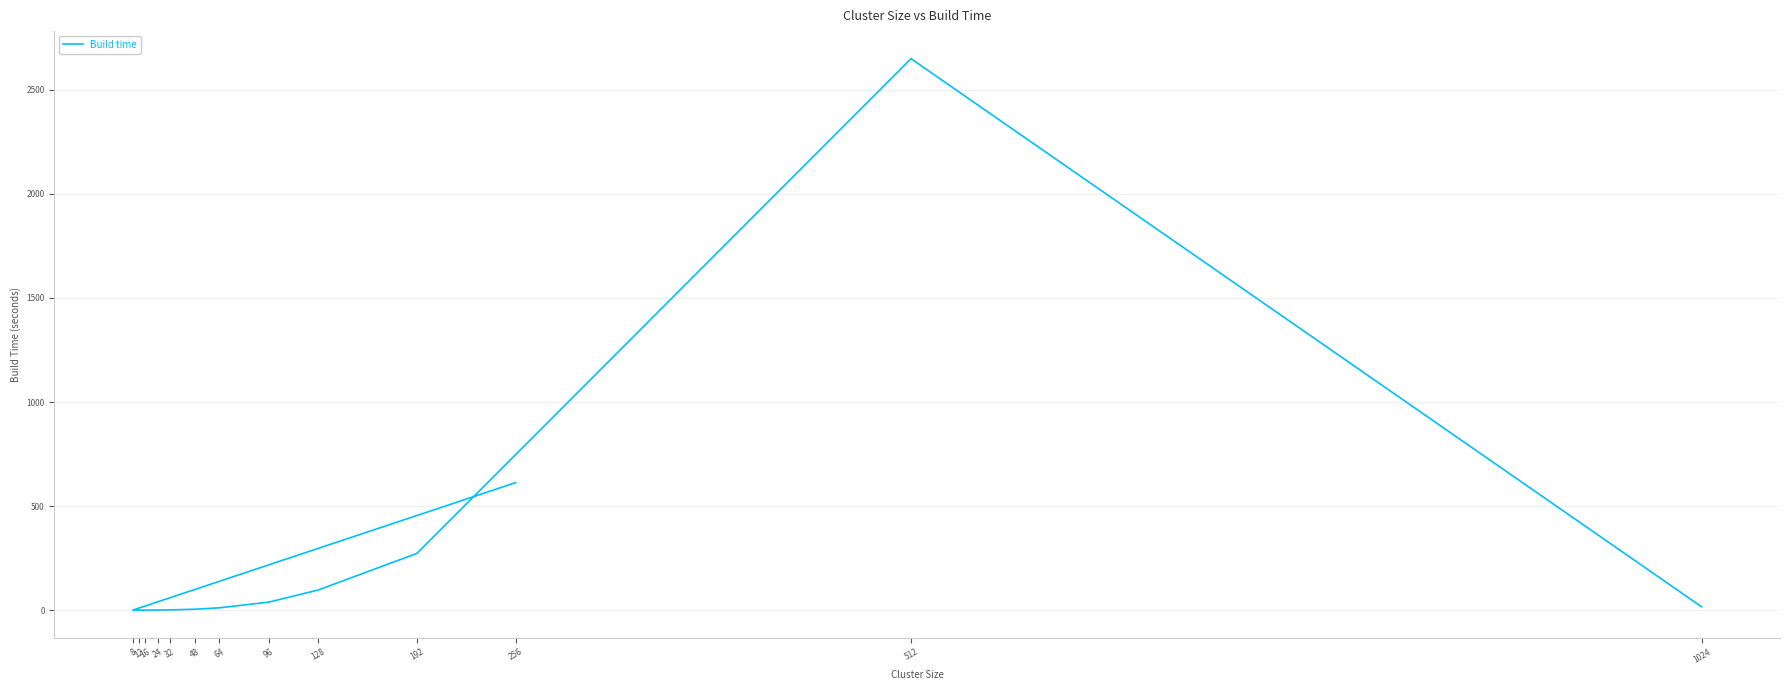

Is this an area chart (filled region under the line)?

No